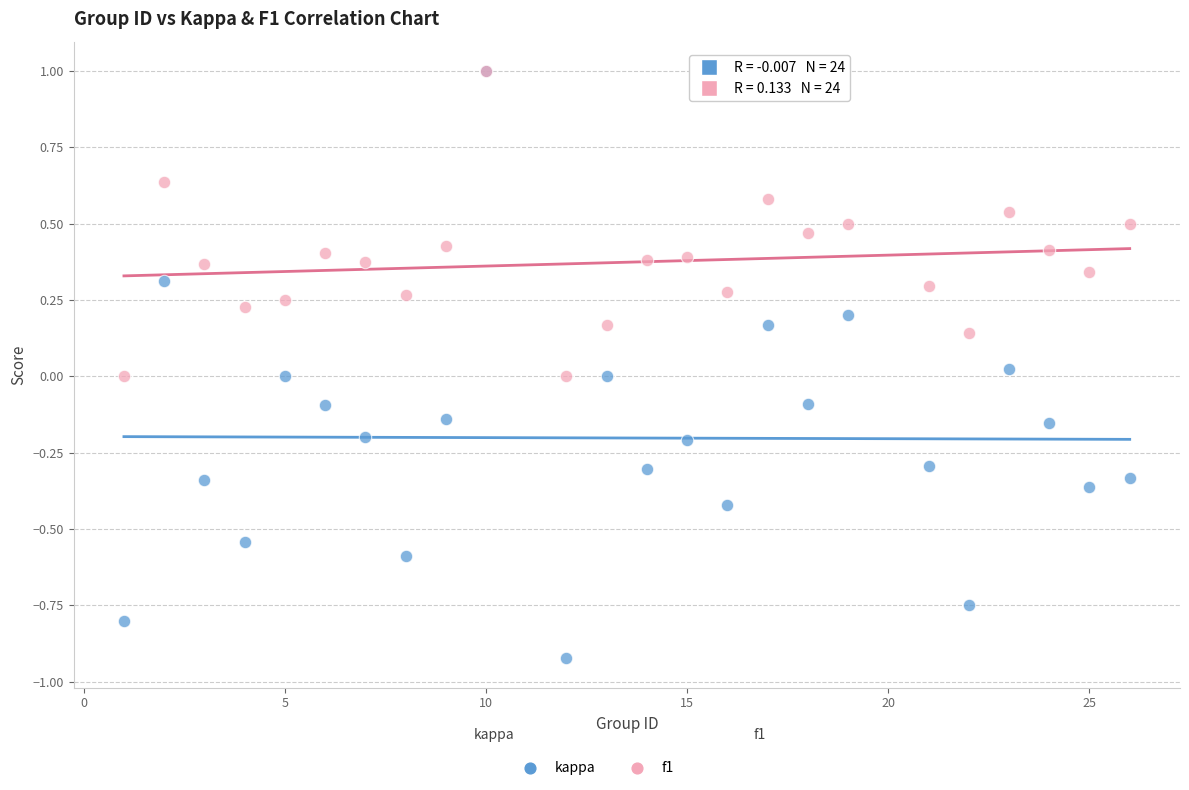

Which series reaches the minimum Y coordinate?

kappa